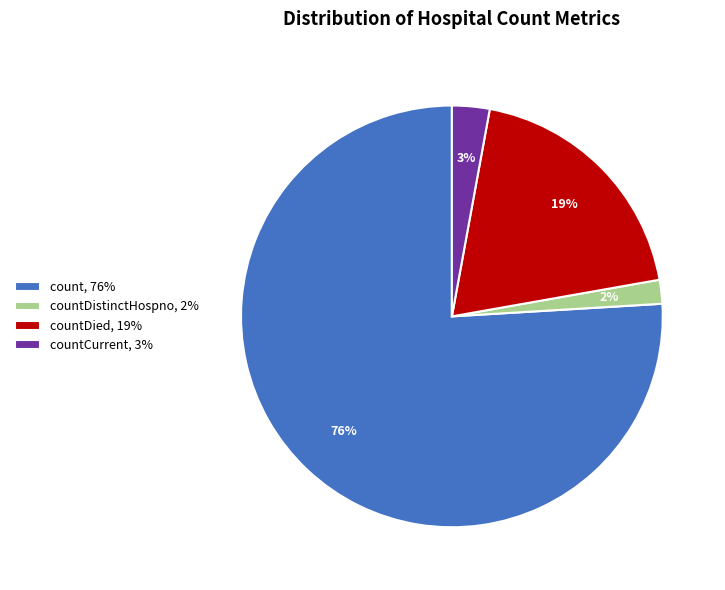

Count the number of slices in the pie.

4